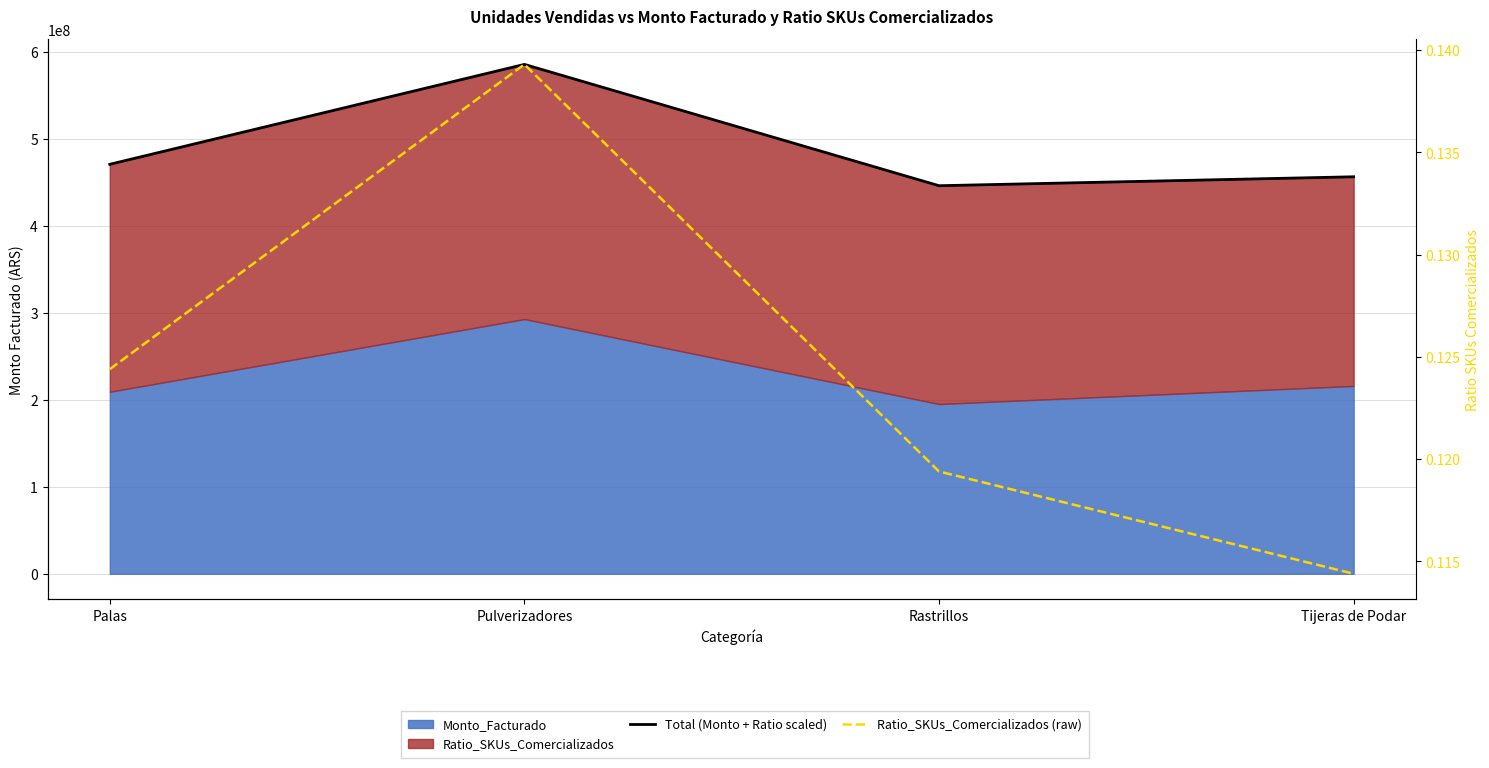

True or false: Total (Monto + Ratio scaled) and Ratio_SKUs_Comercializados (raw) intersect in this chart.

False